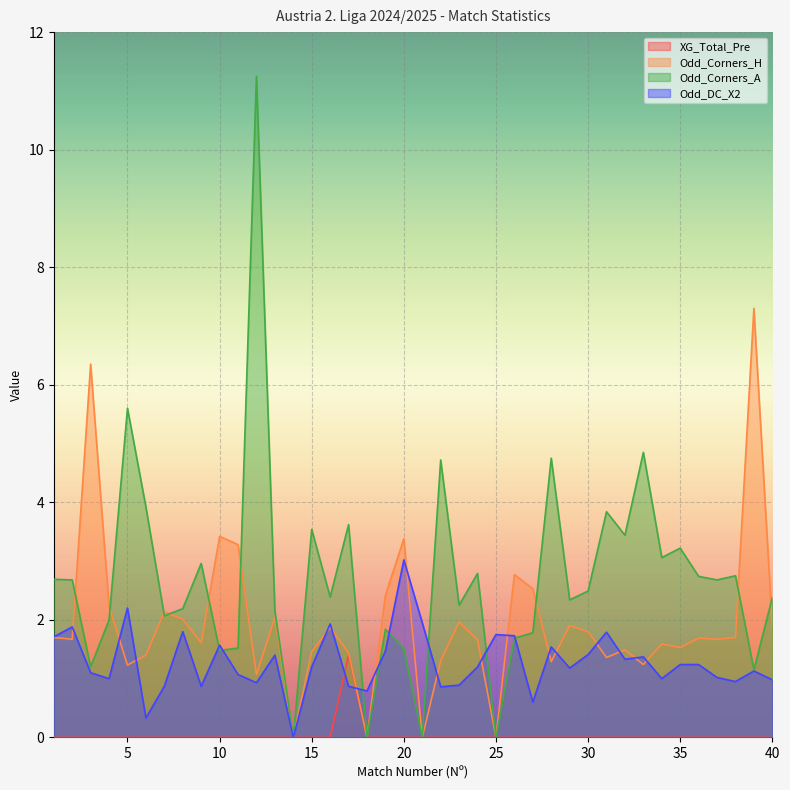

Reading right to left, list all the values displayed in this chart.

XG_Total_Pre: 0.0	0.0	0.0	0.0	0.0	0.0	0.0	0.0	0.0	0.0	0.0	0.0	0.0	0.0	0.0	0.0	0.0	0.0	0.0	0.0	0.0	0.0	0.0	1.4	0.0	0.0	0.0	0.0	0.0	0.0	0.0	0.0	0.0	0.0	0.0	0.0	0.0	0.0	0.0	0.0
Odd_Corners_H: 1.9	7.3	1.7	1.7	1.7	1.5	1.6	1.2	1.5	1.4	1.8	1.9	1.3	2.5	2.8	0.0	1.7	2.0	1.3	0.0	3.4	2.4	0.0	1.4	1.9	1.5	0.0	2.0	1.1	3.3	3.4	1.6	2.0	2.1	1.4	1.2	2.2	6.3	1.7	1.7
Odd_Corners_A: 2.4	1.1	2.8	2.7	2.7	3.2	3.1	4.8	3.4	3.8	2.5	2.3	4.8	1.8	1.7	0.0	2.8	2.2	4.7	0.0	1.5	1.8	0.0	3.6	2.4	3.5	0.0	2.1	11.2	1.5	1.5	3.0	2.2	2.1	3.9	5.6	2.0	1.2	2.7	2.7
Odd_DC_X2: 1.0	1.1	0.9	1.0	1.2	1.2	1.0	1.4	1.3	1.8	1.4	1.2	1.5	0.6	1.7	1.8	1.2	0.9	0.9	1.9	3.0	1.5	0.8	0.9	1.9	1.2	0.0	1.4	0.9	1.1	1.6	0.9	1.8	0.9	0.3	2.2	1.0	1.1	1.9	1.7